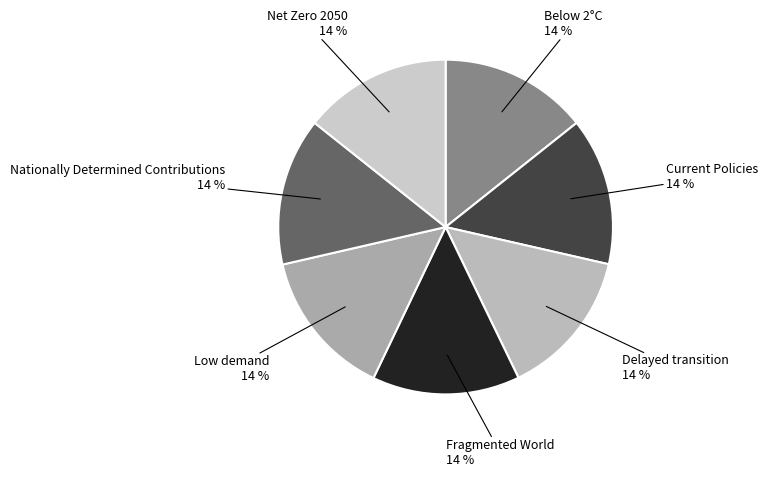

What percentage is the Delayed transition slice, to the nearest percent?

14%